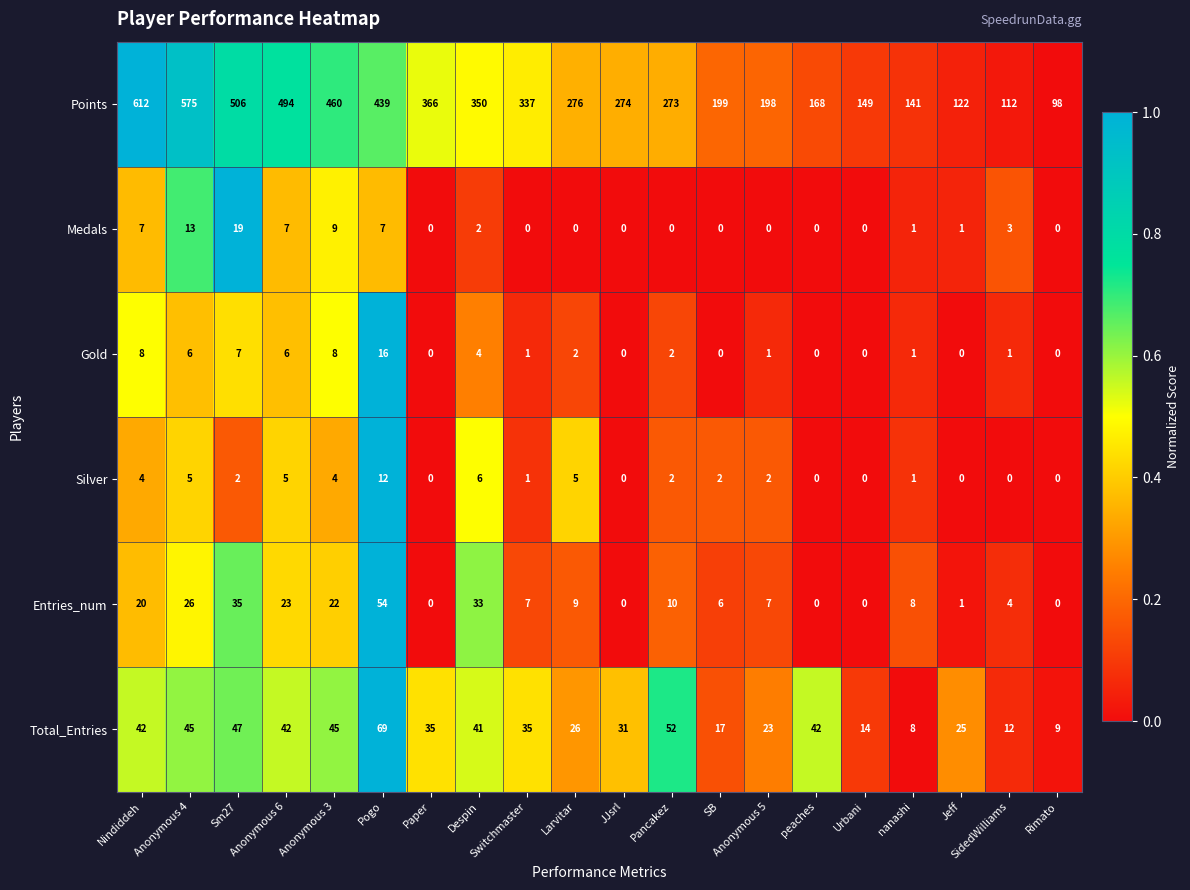

Is it true that Points equals 64 at Pancakez?

False